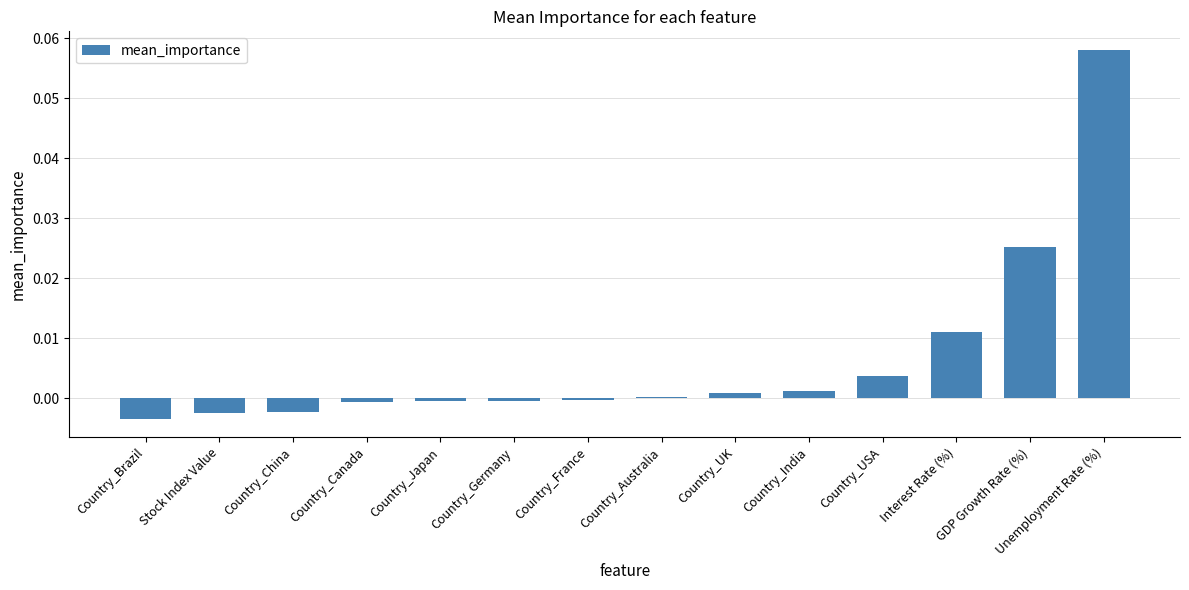

How many series are shown in this chart?

1